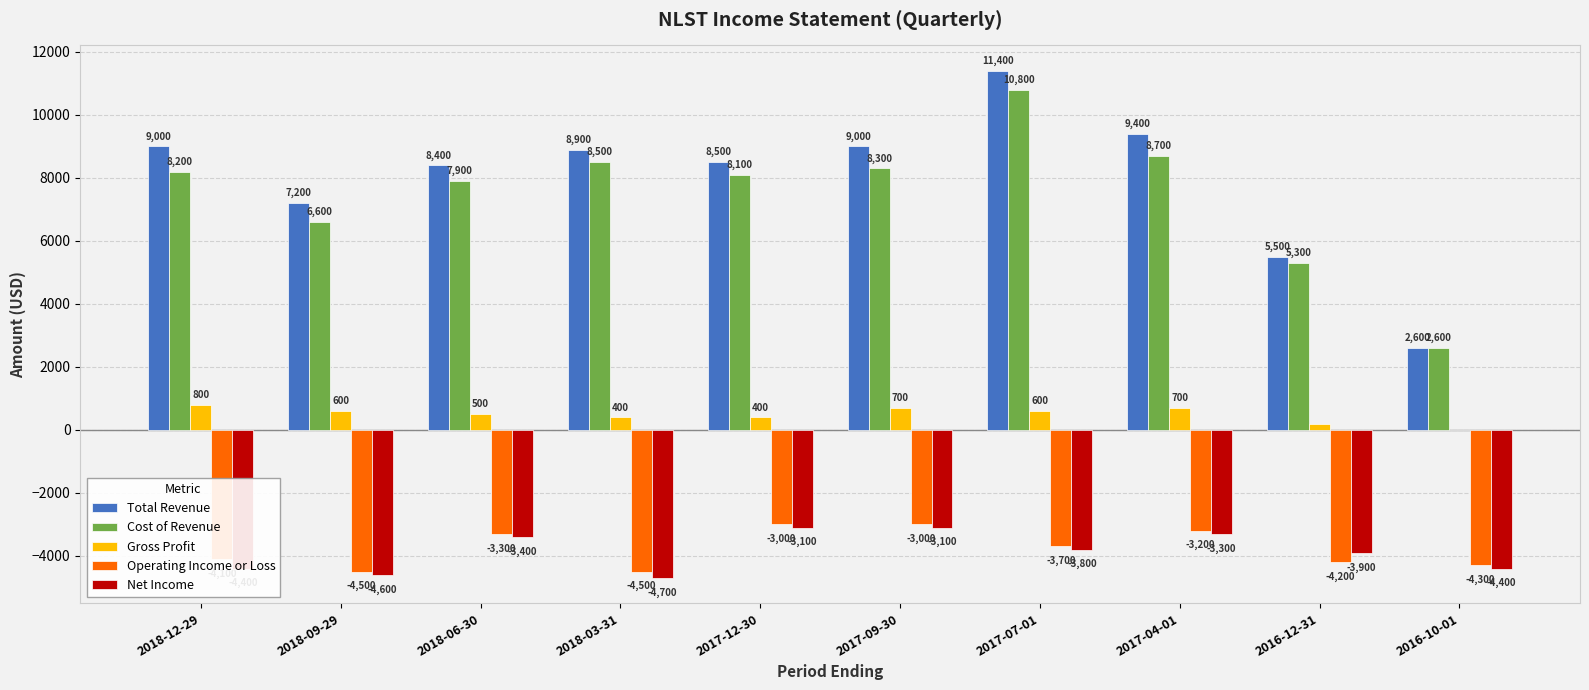

How many data points does each series have?

10